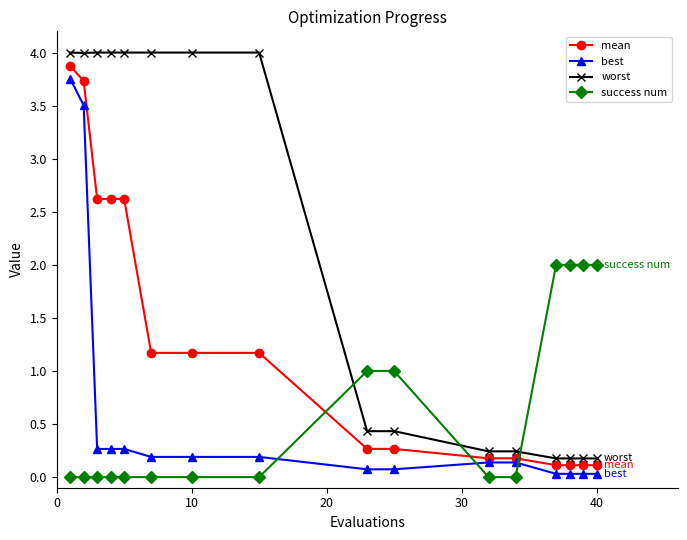

Which series has the largest total across all categories?

worst